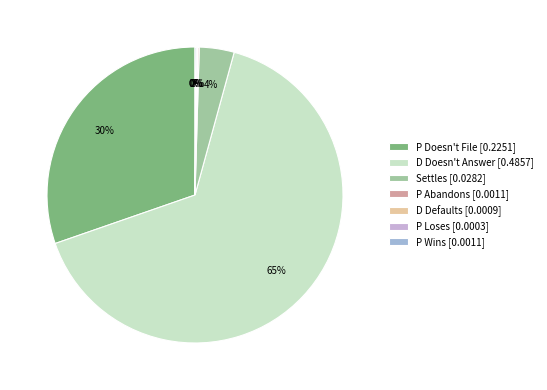

The Settles [0.0282] slice represents 4% of the pie. True or false?

True